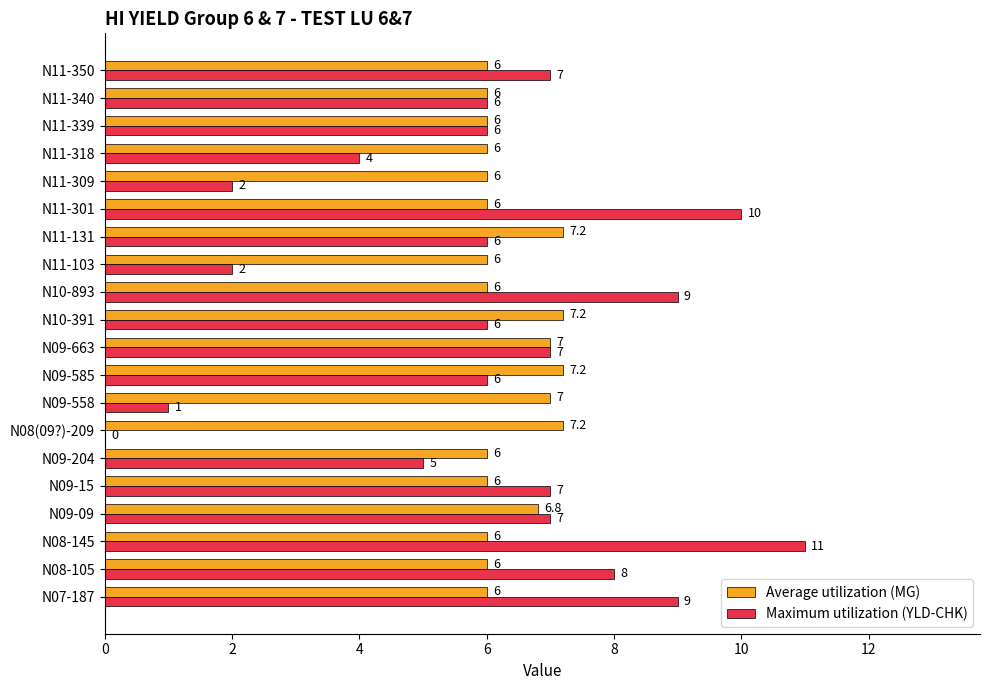

At which category is the sum across all series the highest?

N08-145